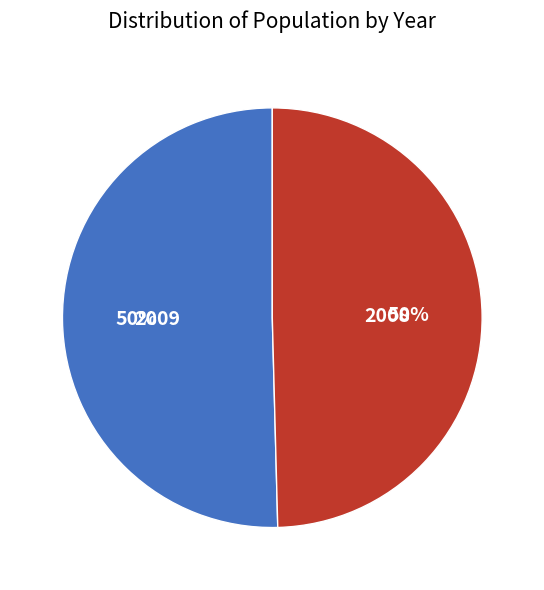

Approximately how many times larger is the value at 2009 compared to 2008?

1.0